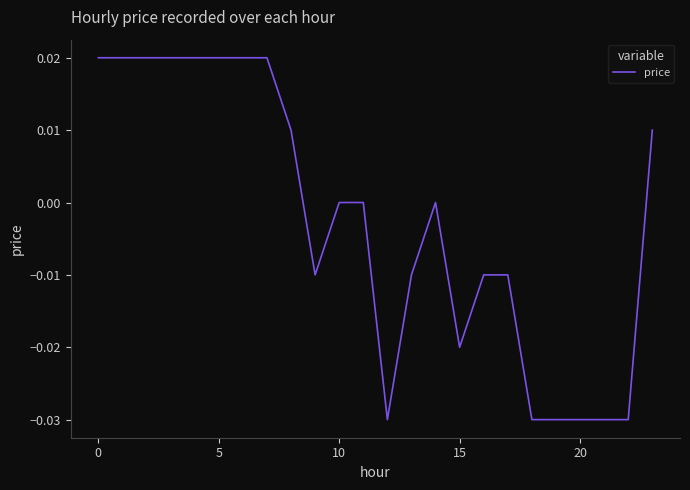

Does the chart display data point markers on the line(s)?

No